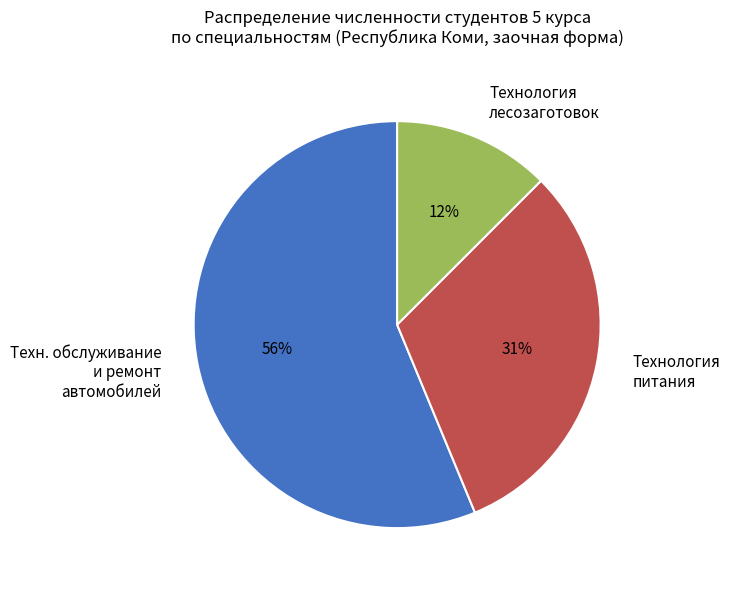

Between Техн. обслуживание и ремонт автомобилей and Технология питания, which is larger?

Техн. обслуживание и ремонт автомобилей